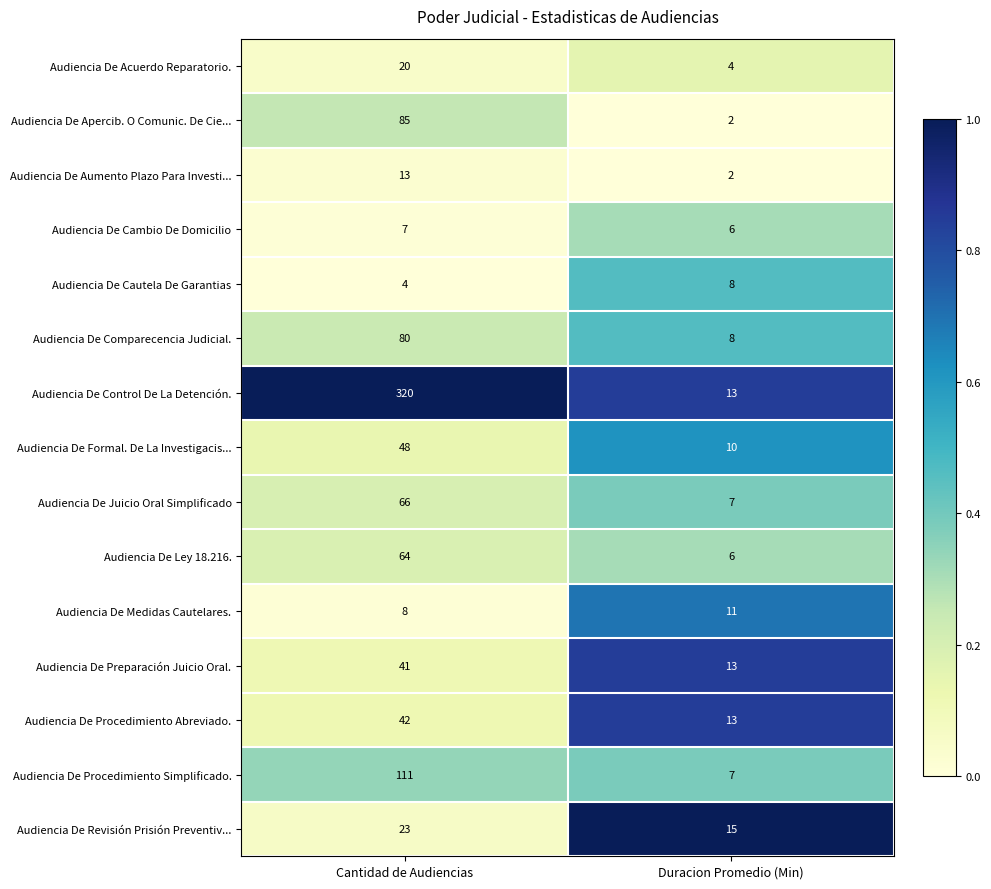

Where is Audiencia De Procedimiento Abreviado. nearest to the value 27?

Duracion Promedio (Min)